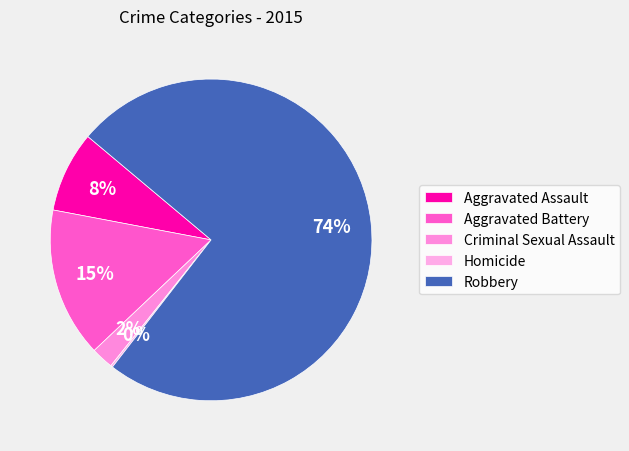

Which has a higher value, Aggravated Assault or Criminal Sexual Assault?

Aggravated Assault